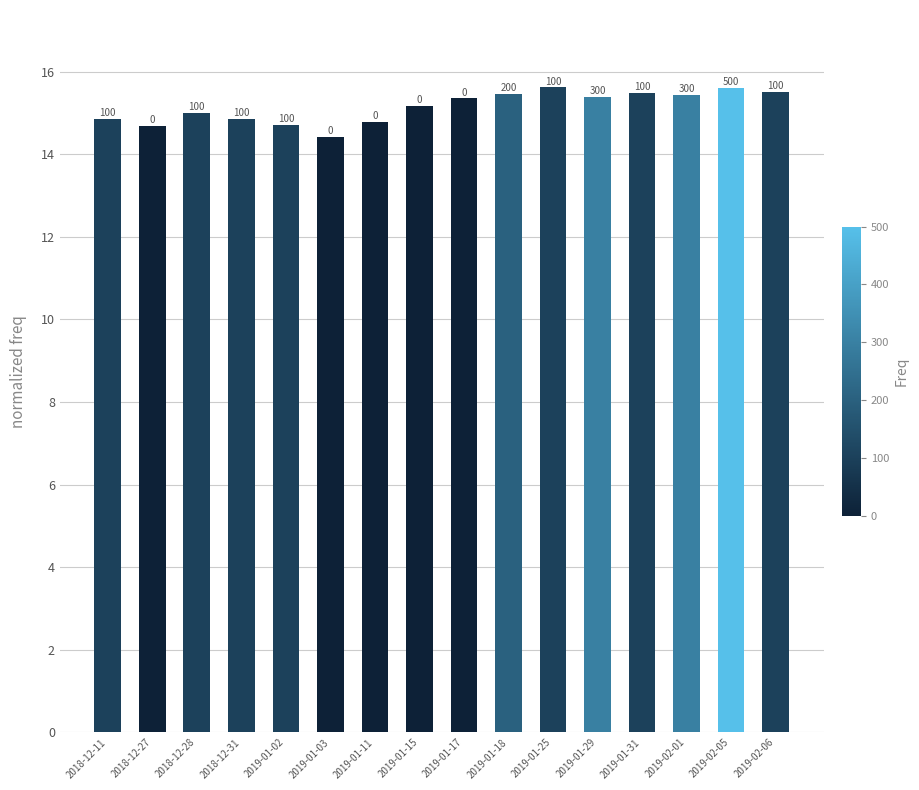

Where does the data first go above 15?

2019-01-15